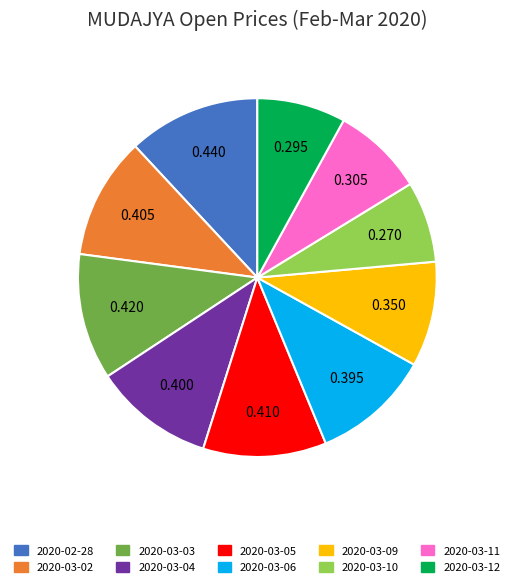

Which has a higher value, 2020-03-09 or 2020-03-11?

2020-03-09